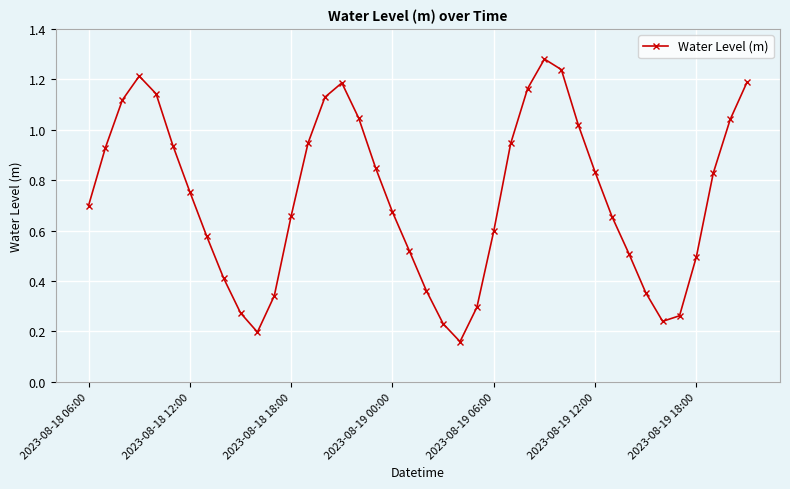

How many interior local valleys (lower than both neighbors) does the data have?

3